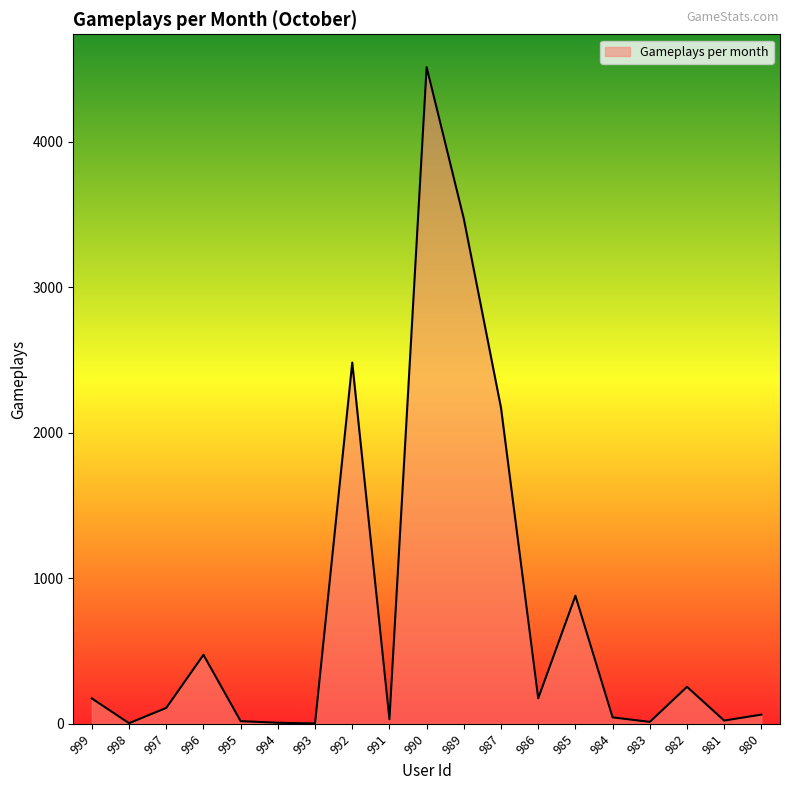

What is the difference between the maximum and minimum values?

4512